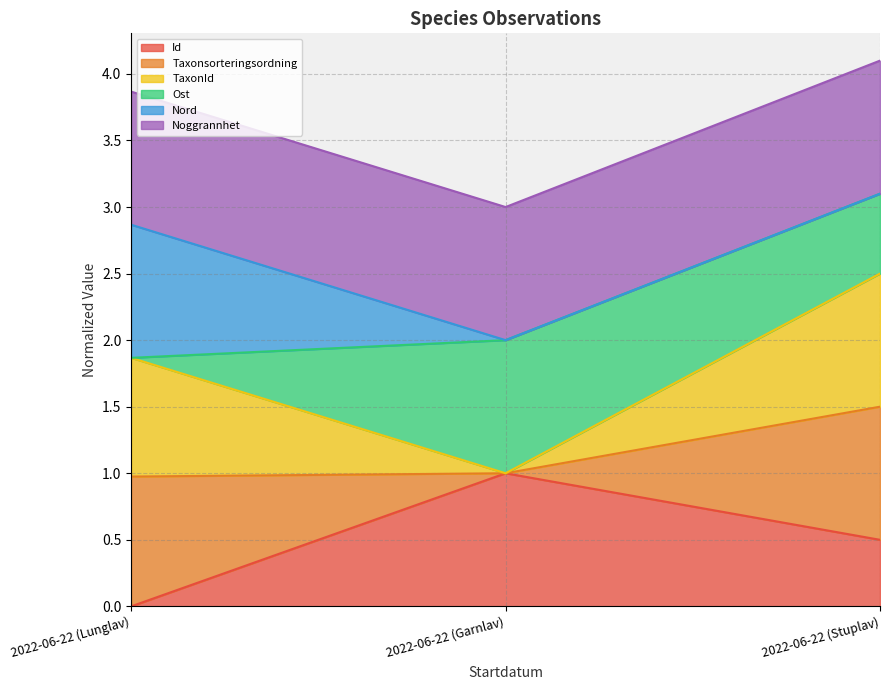

Which category has the lowest value in the Id series?

2022-06-22 (Lunglav)